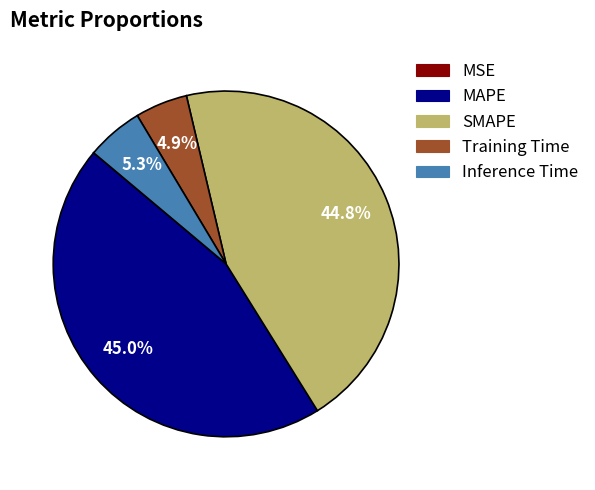

Between MAPE and Training Time, which is larger?

MAPE